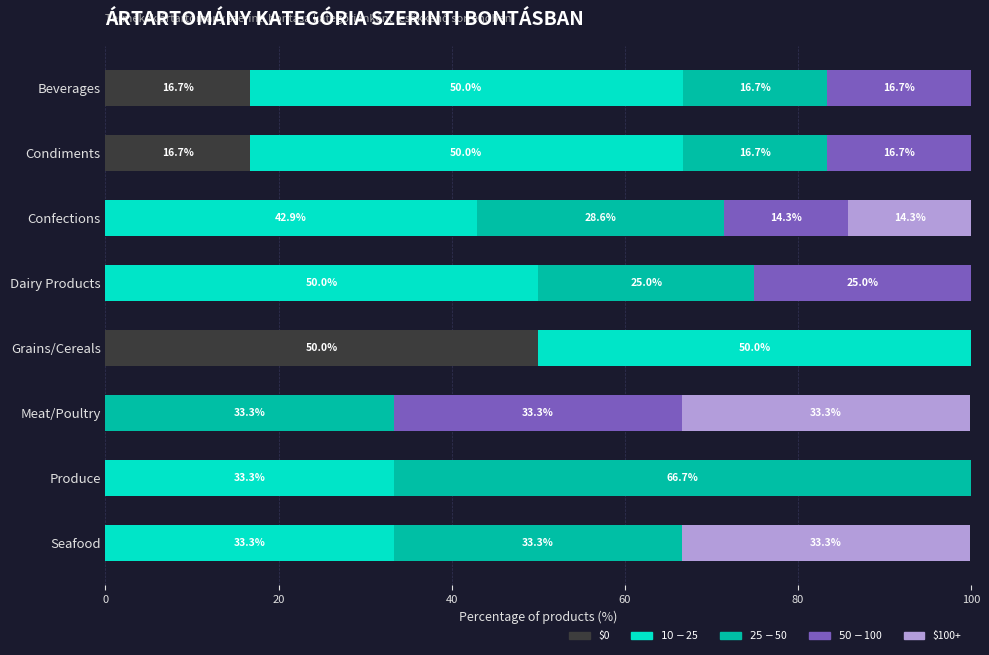

What is the sum of all $0 values?

83.4